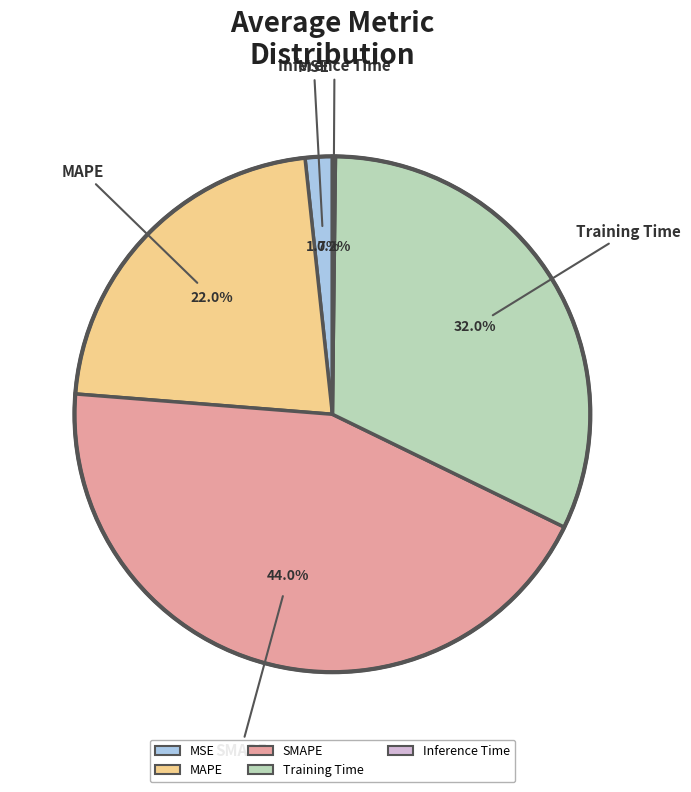

Approximately how many times larger is the value at SMAPE compared to Training Time?

1.4